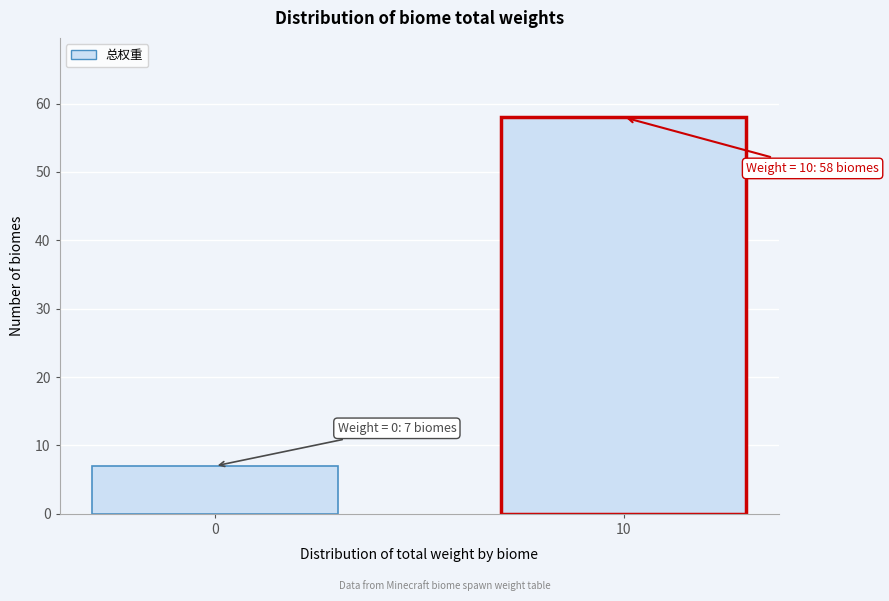

Reading left to right, list all the values displayed in this chart.

7	58